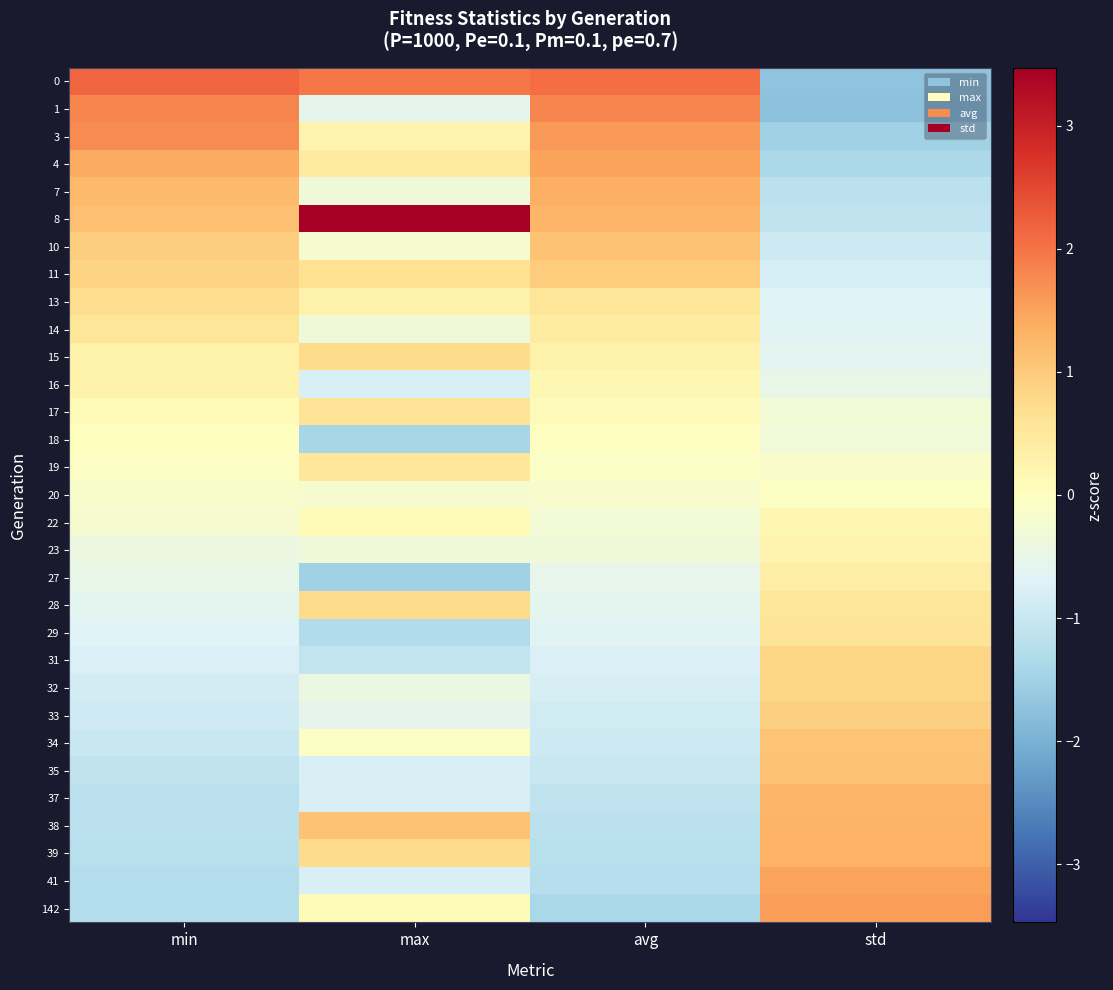

Count the number of data series in this chart.

31